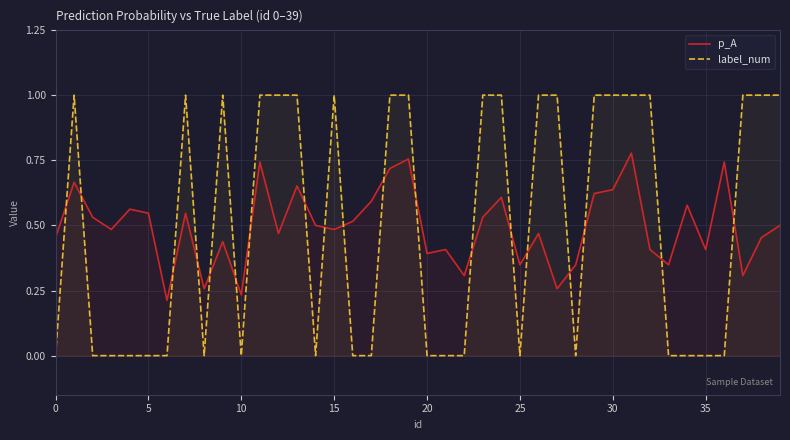

Is it true that label_num equals 1.0 at 15?

True